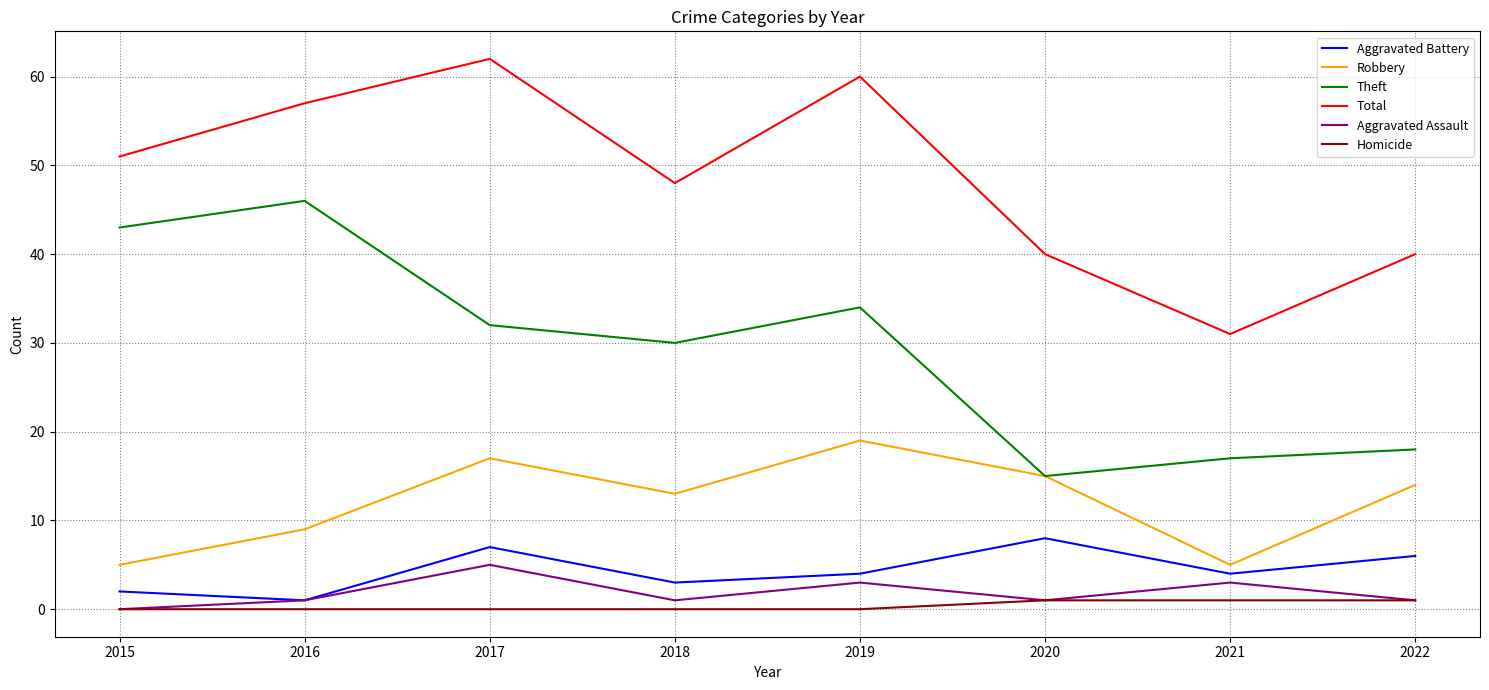

Reading right to left, what are all the values shown in this chart?

Aggravated Battery: 2022=6	2021=4	2020=8	2019=4	2018=3	2017=7	2016=1	2015=2
Robbery: 2022=14	2021=5	2020=15	2019=19	2018=13	2017=17	2016=9	2015=5
Theft: 2022=18	2021=17	2020=15	2019=34	2018=30	2017=32	2016=46	2015=43
Total: 2022=40	2021=31	2020=40	2019=60	2018=48	2017=62	2016=57	2015=51
Aggravated Assault: 2022=1	2021=3	2020=1	2019=3	2018=1	2017=5	2016=1	2015=0
Homicide: 2022=1	2021=1	2020=1	2019=0	2018=0	2017=0	2016=0	2015=0